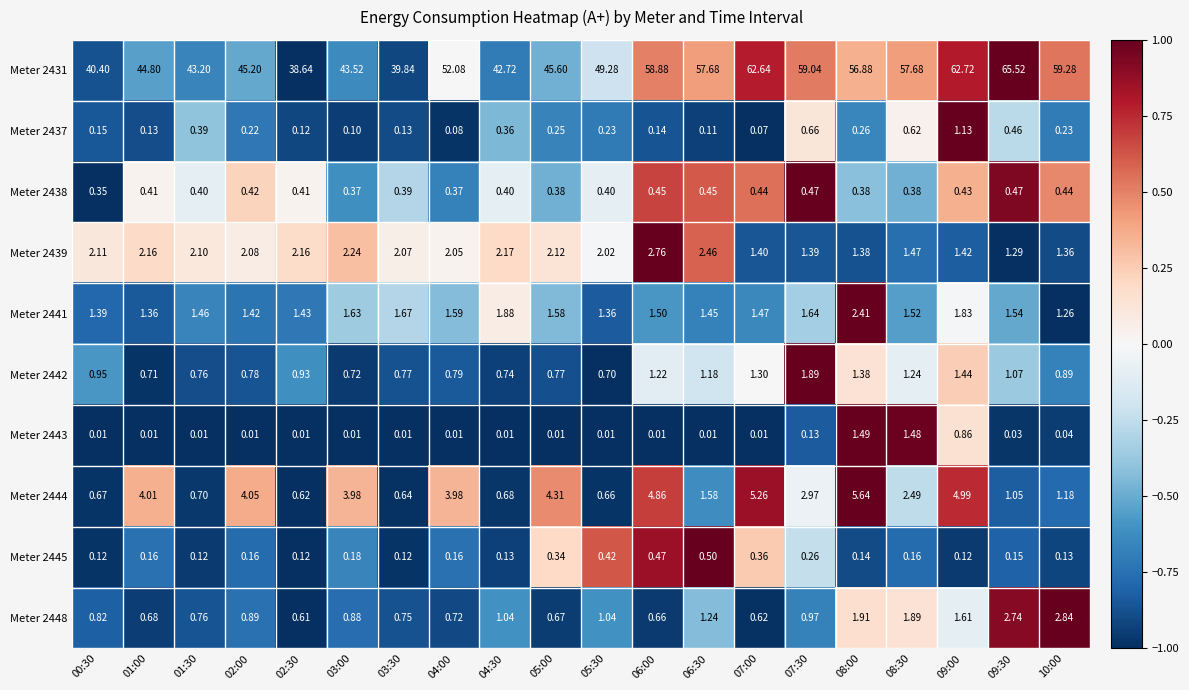

What is the spread (max minus min) of values at 09:30?

65.5